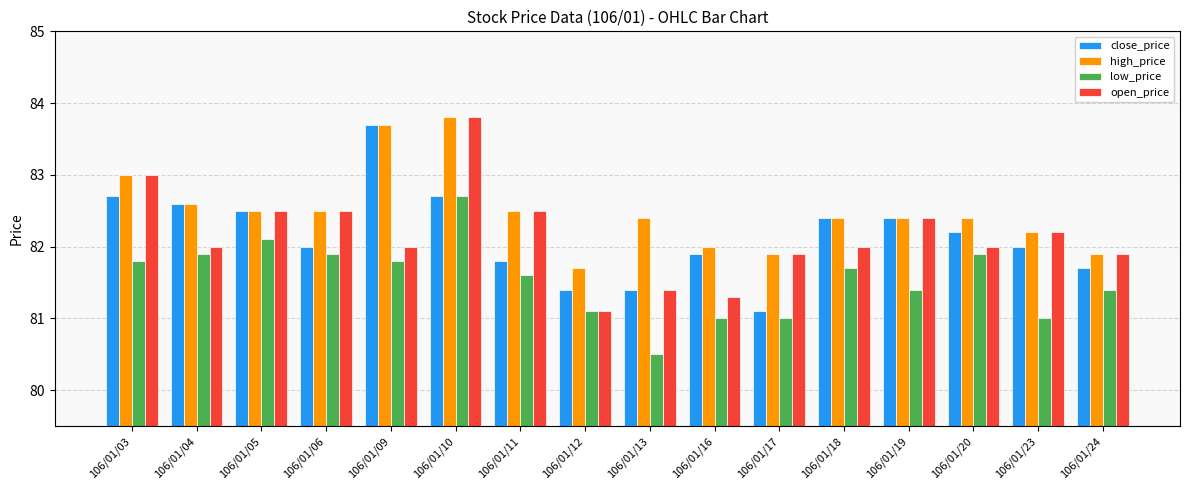

Between 106/01/05 and 106/01/06, which series saw the biggest shift?

close_price